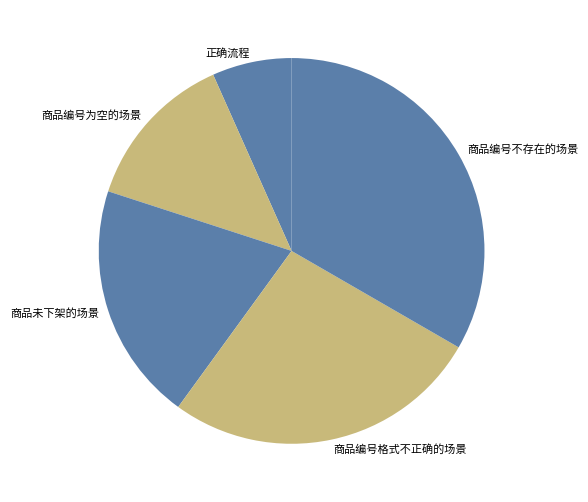

Which slice is the largest?

商品编号不存在的场景